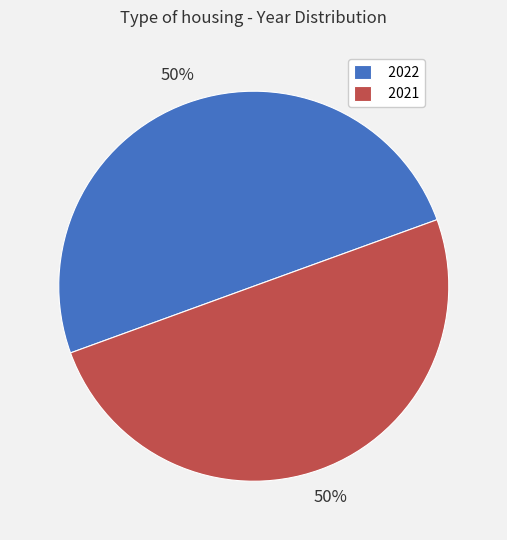

Approximately how many times larger is the value at 2021 compared to 2022?

1.0